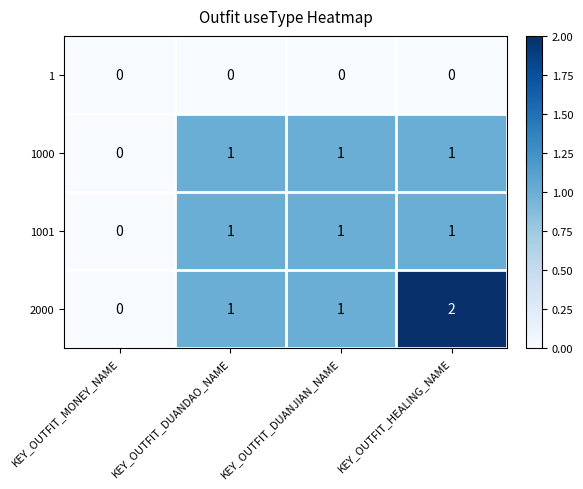

True or false: 1000 has a value of 1 at KEY_OUTFIT_DUANJIAN_NAME.

True